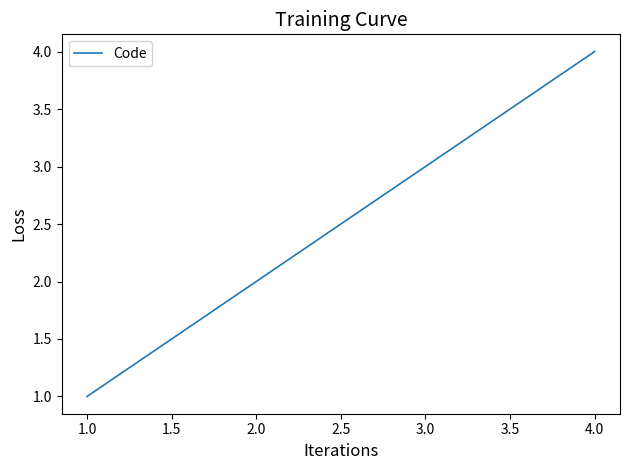

What is the difference between the maximum and minimum values?

3